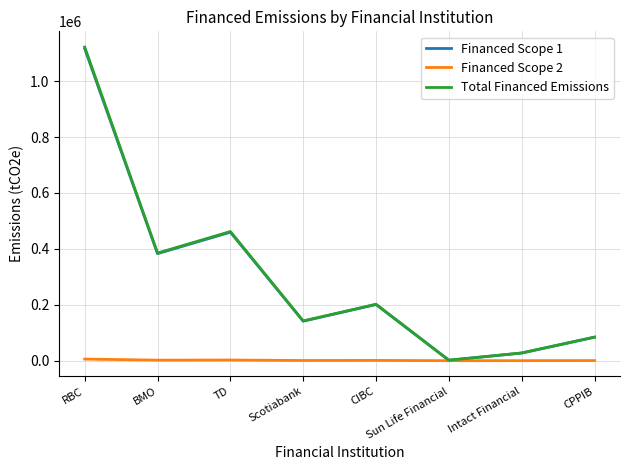

How many lines are shown in the chart?

3